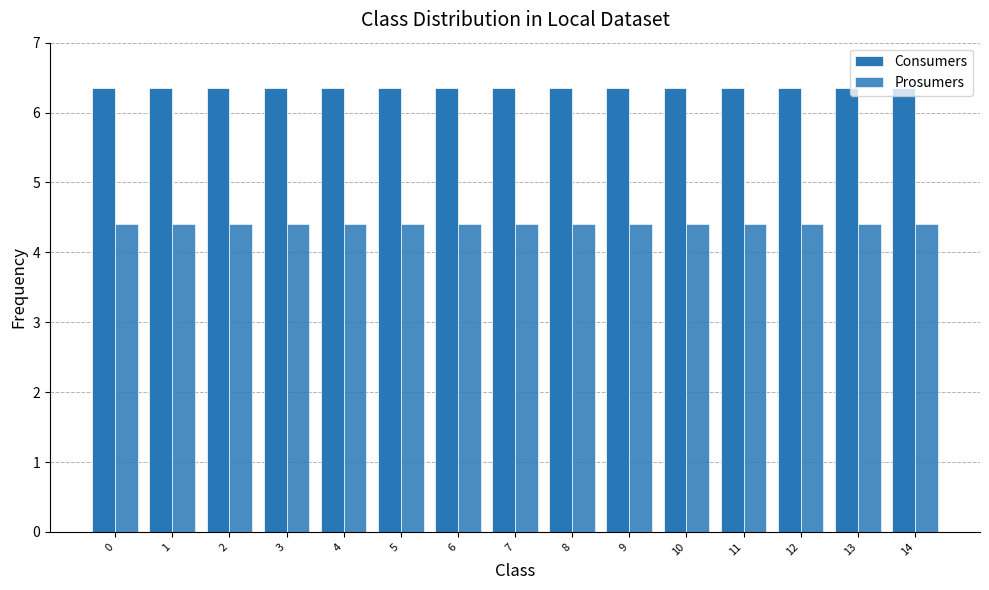

True or false: Consumers has a value of 10.7 at 10.

False